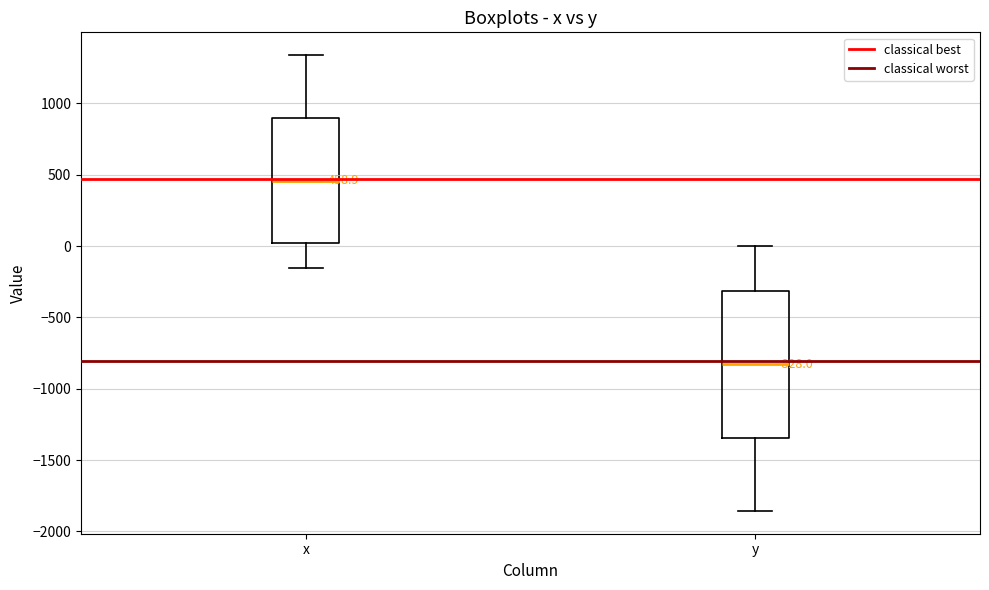

Which box has the highest median line?

x